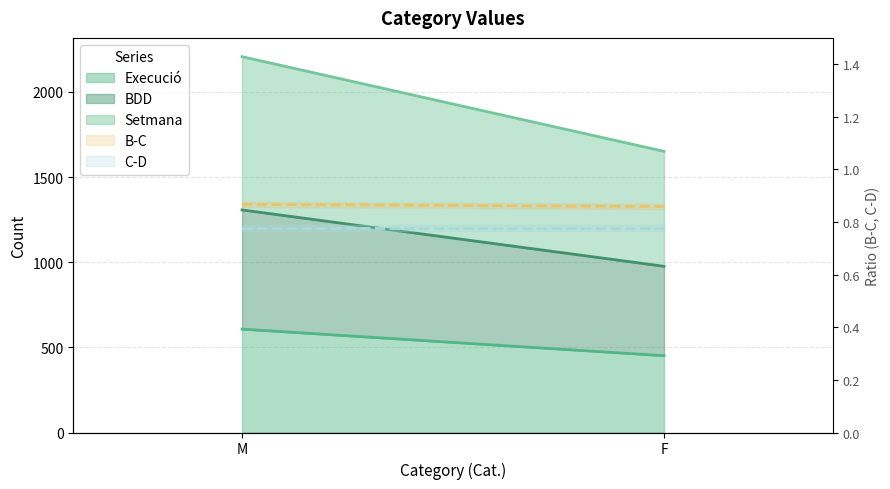

At which category is the sum across all series the highest?

M